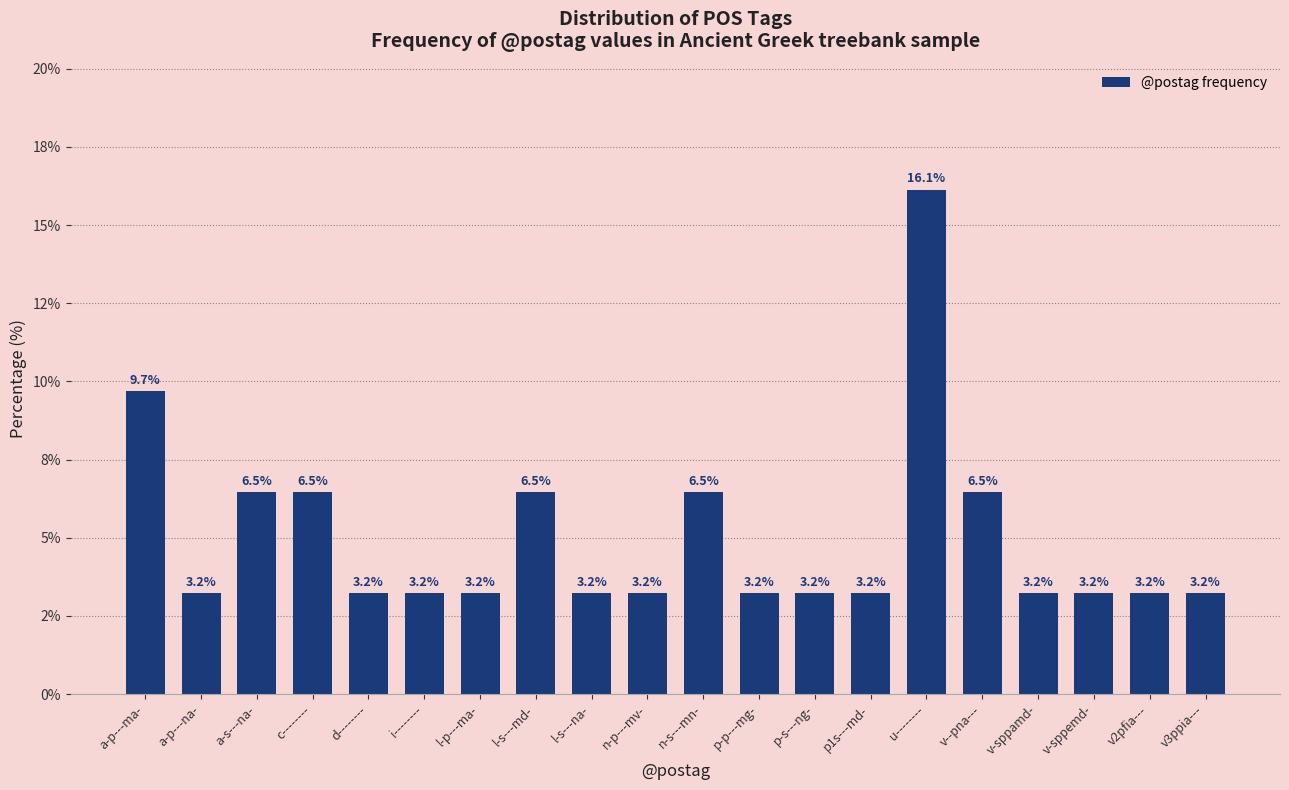

Are the bars horizontal?

No